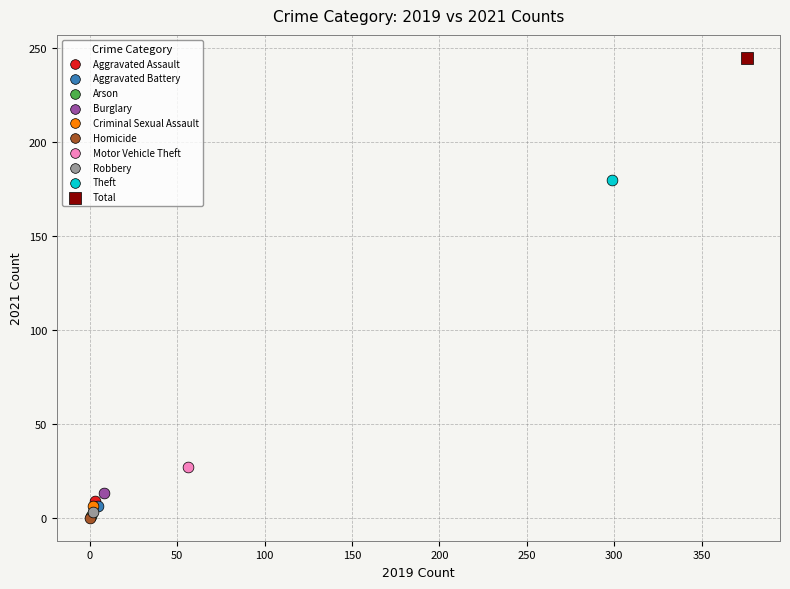

Which series reaches the maximum Y coordinate?

Total